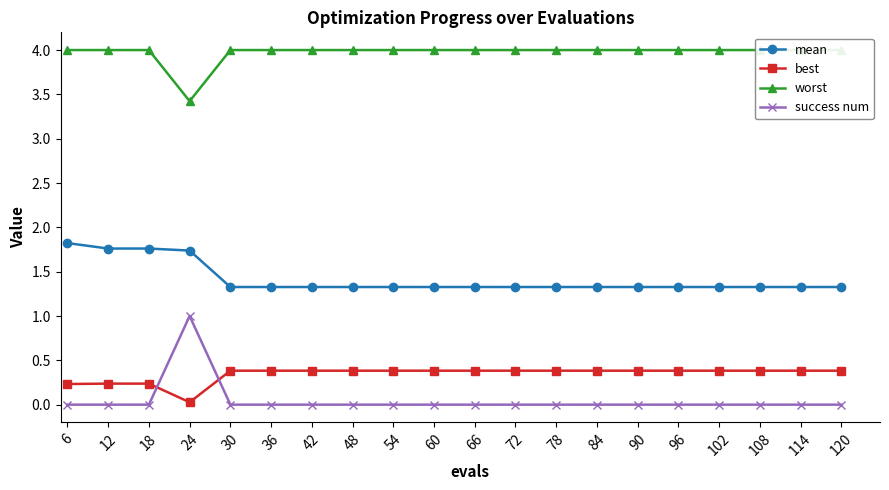

Where is success num nearest to the value 0?

6